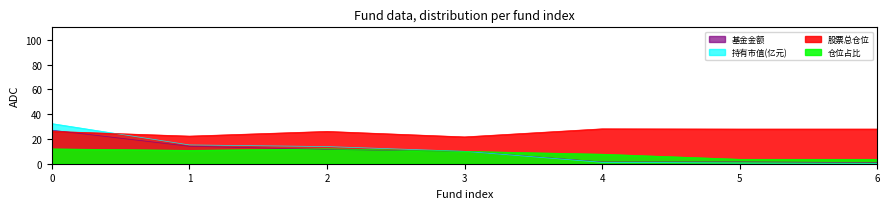

Rank the categories by 仓位占比 value from lowest to highest.

5, 6, 4, 3, 1, 0, 2